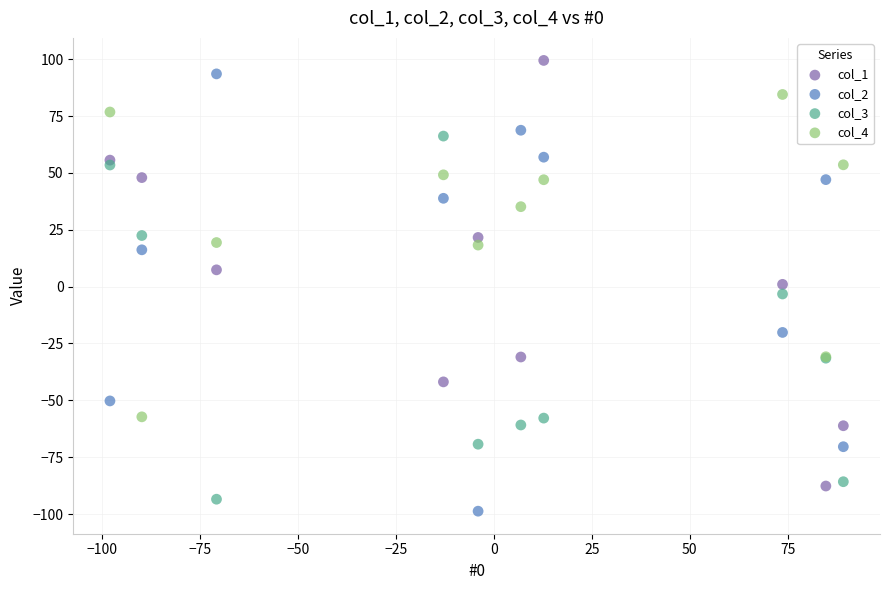

What is the X range (max minus min) for the scatter plot?

187.1